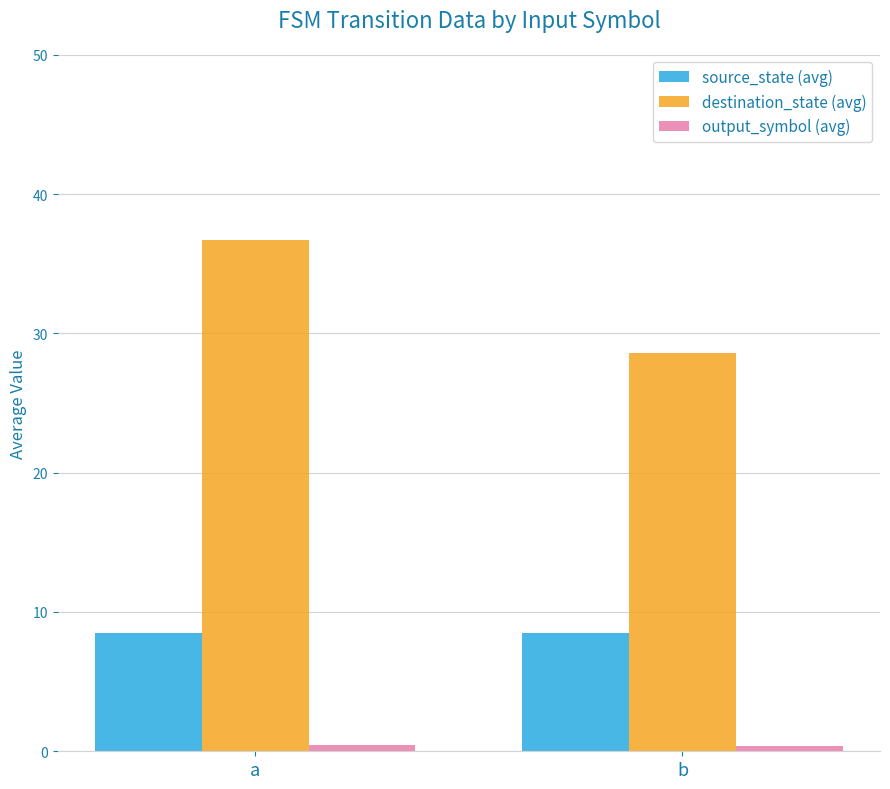

What is the lowest value of the destination_state (avg) series?

28.6